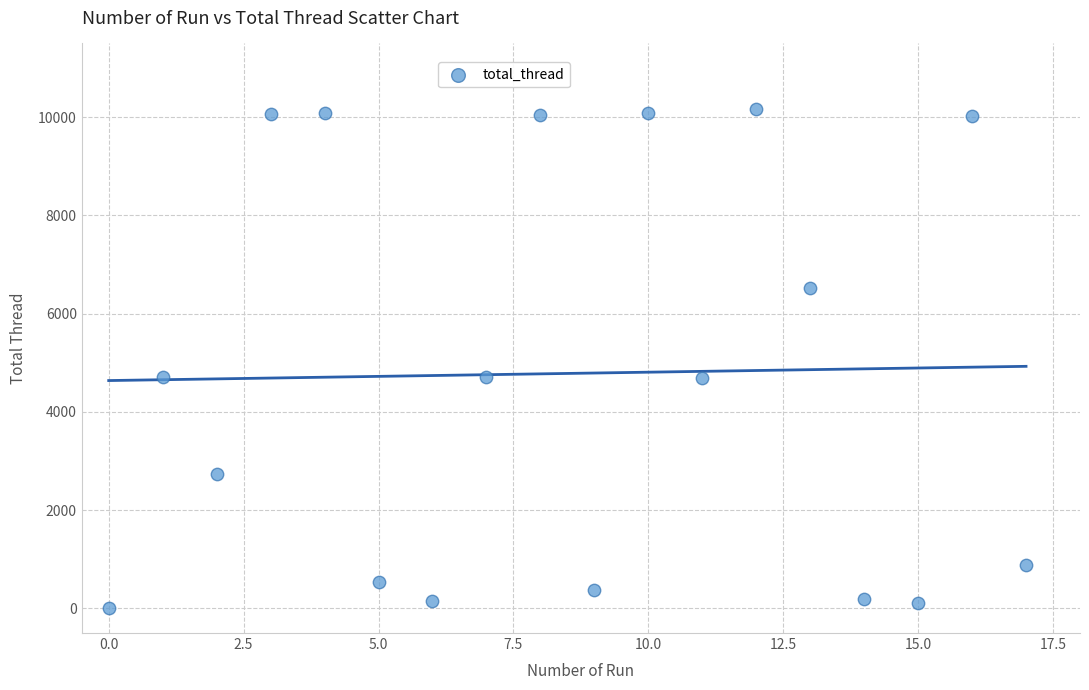

What is the range of Y values (max minus min)?

10156